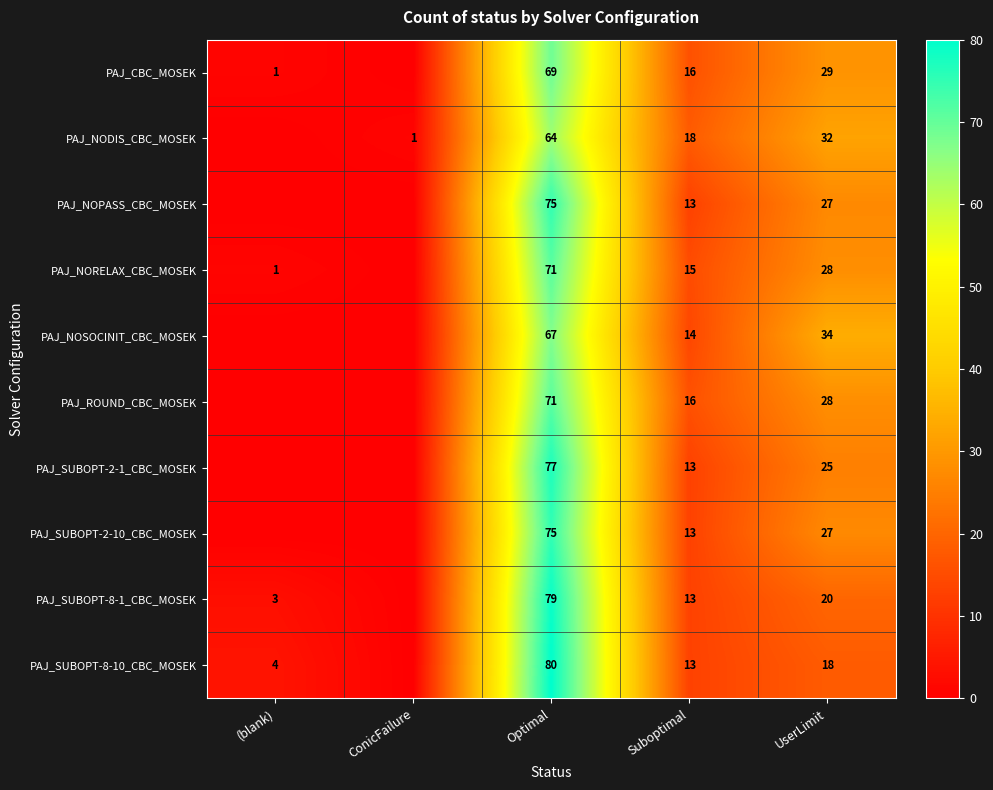

Is the value of PAJ_CBC_MOSEK at Optimal greater than the value of PAJ_SUBOPT-8-10_CBC_MOSEK at Optimal?

No